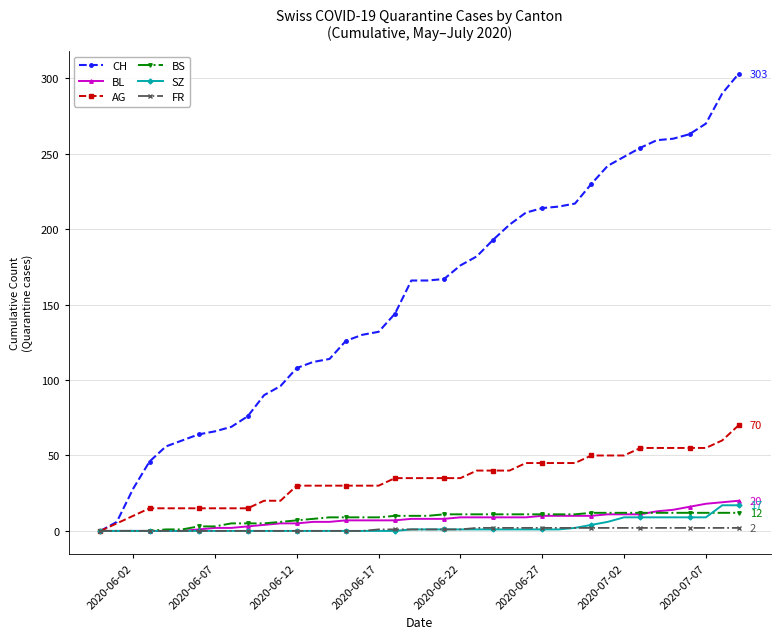

Which series has the largest range (max minus min)?

CH